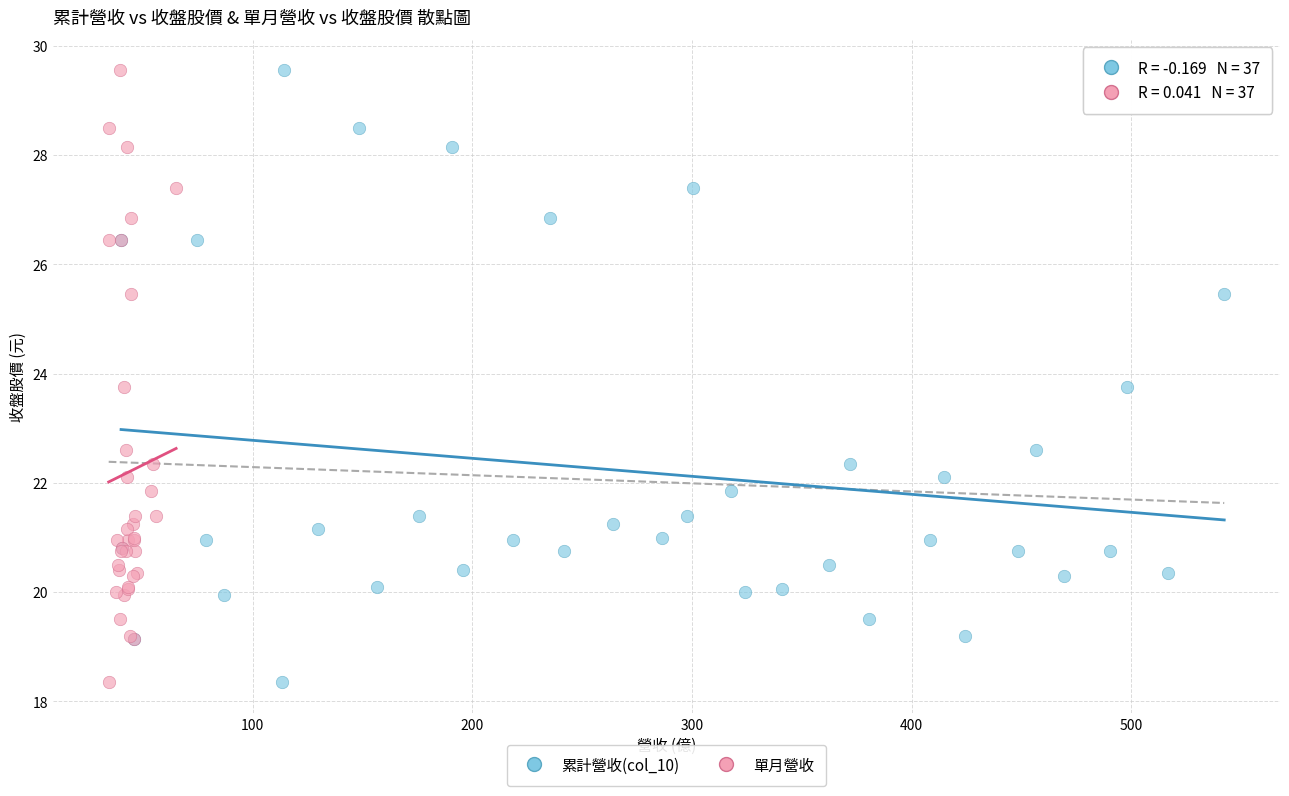

What are all the series names shown in the legend?

累計營收(col_10), 單月營收